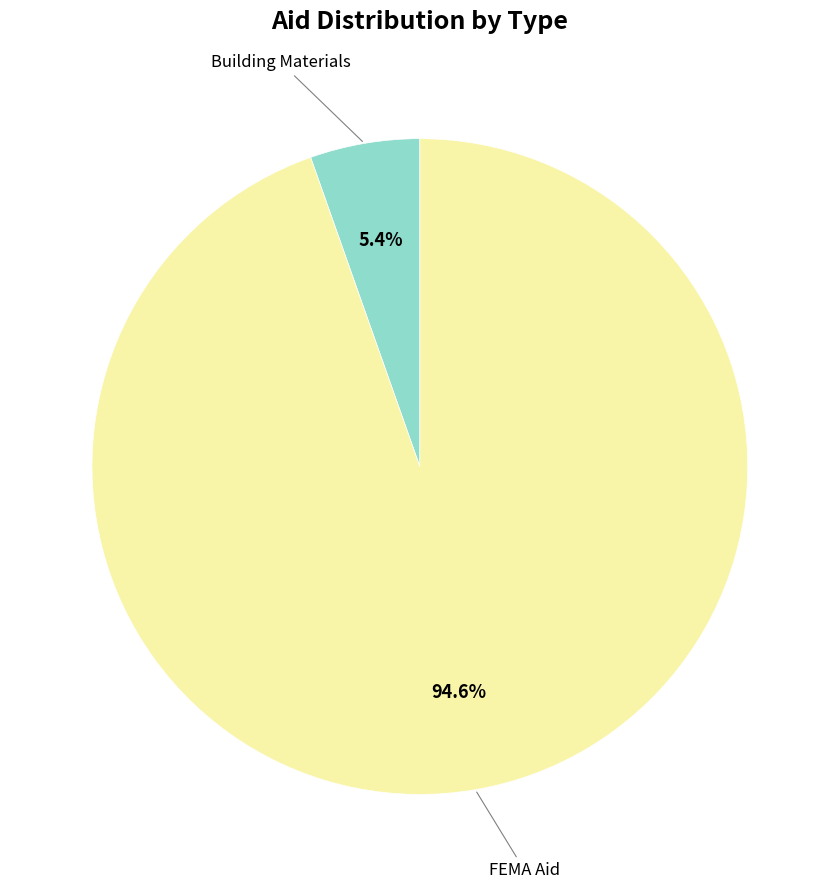

Is there a majority slice in this chart?

Yes